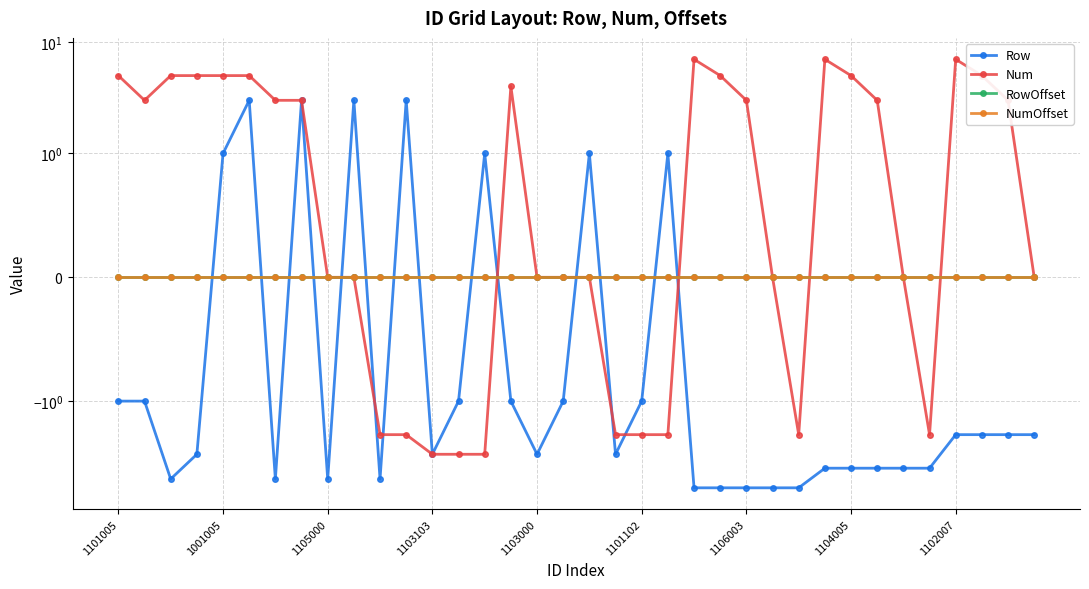

True or false: NumOffset and Row cross at least once.

True